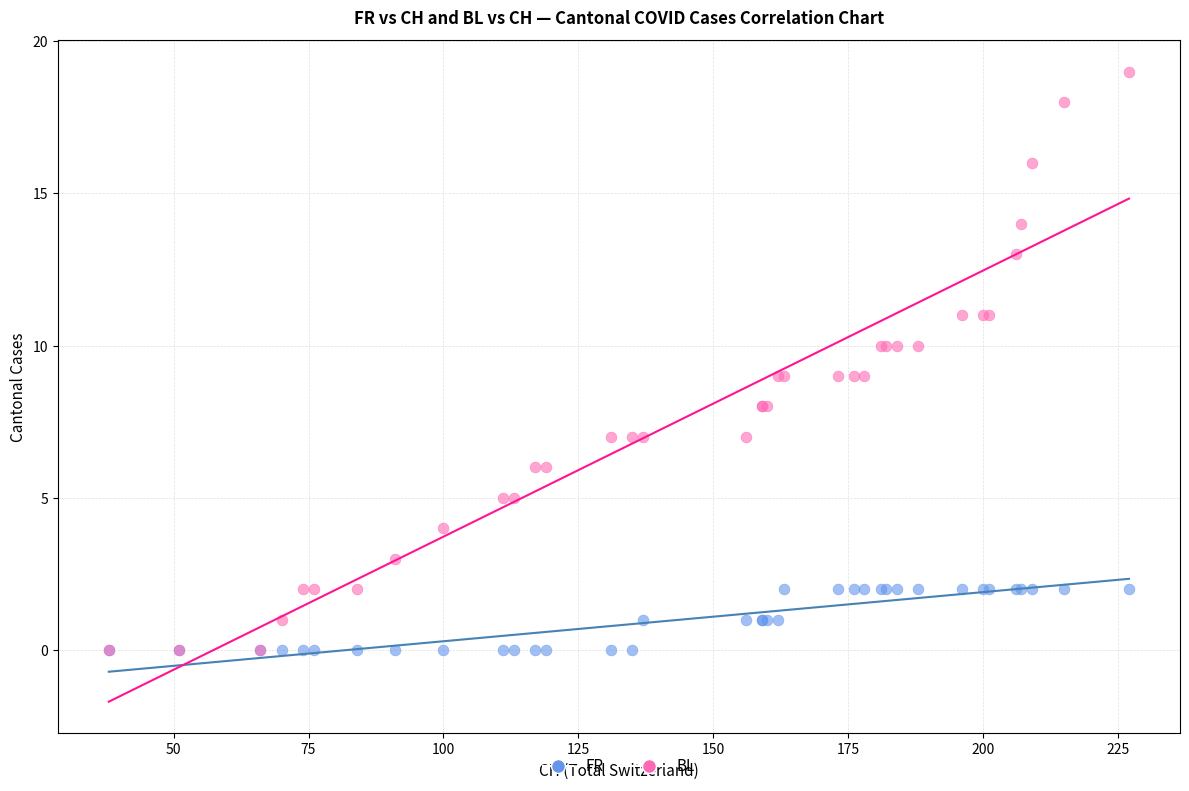

Which series contains the highest Y value?

BL